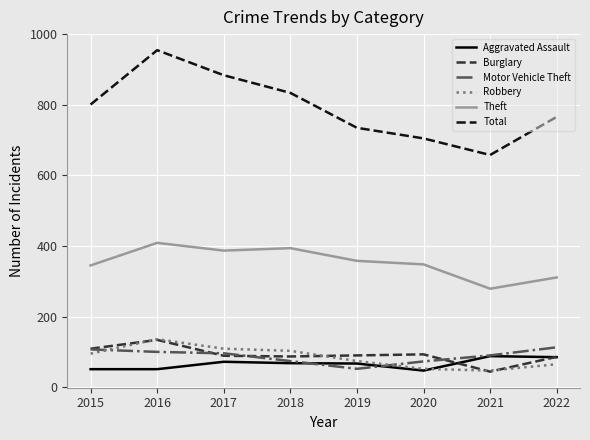

True or false: Motor Vehicle Theft and Theft cross at least once.

False